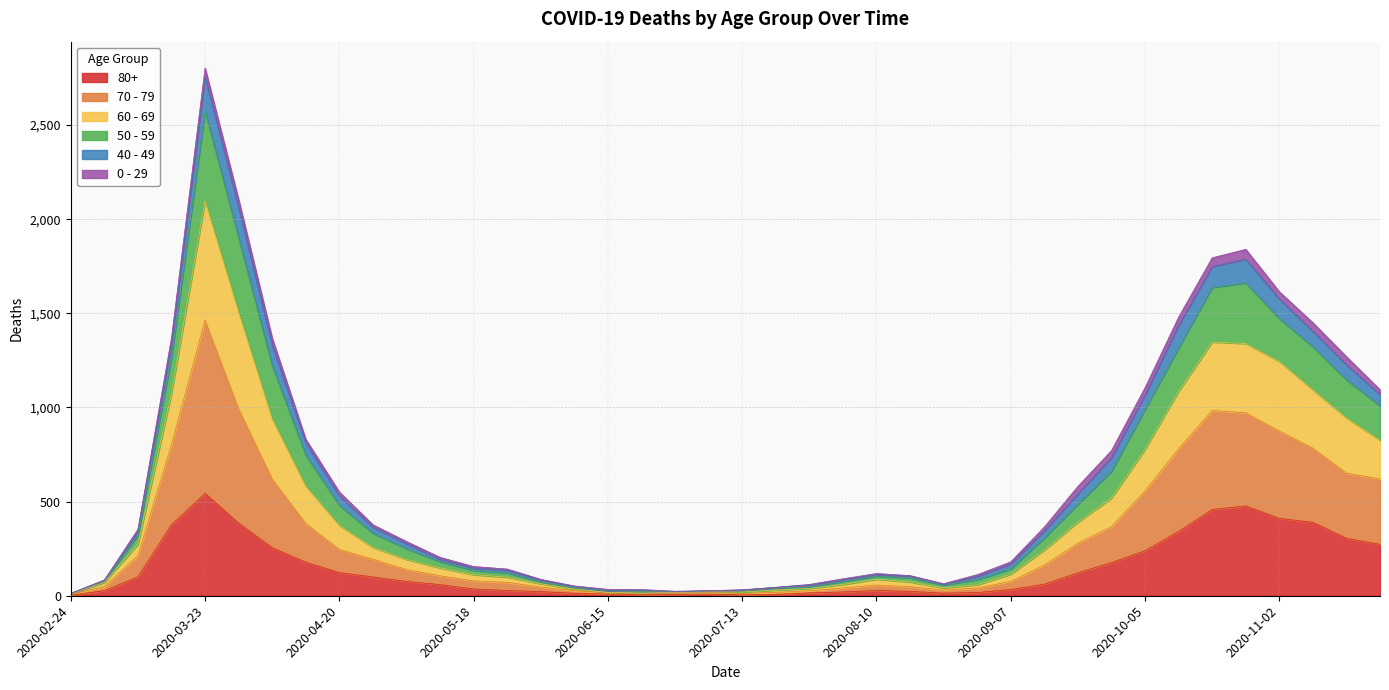

At which category is the sum across all series the highest?

2020-03-23